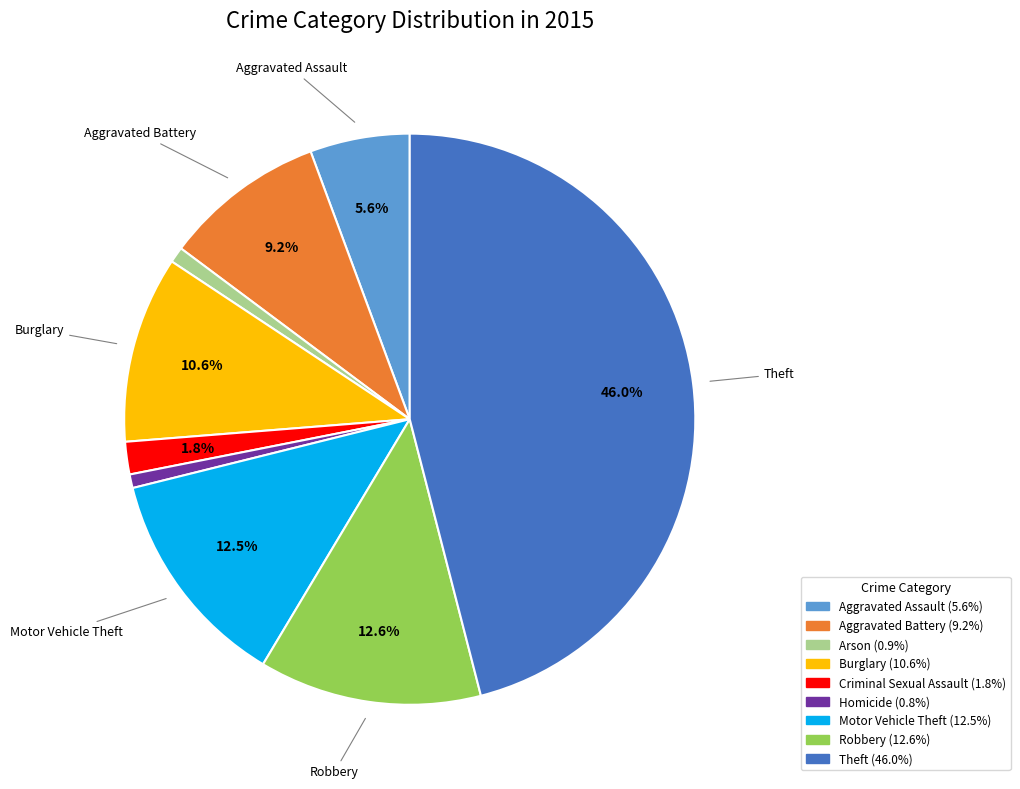

To the nearest percent, what is the average slice percentage?

11%